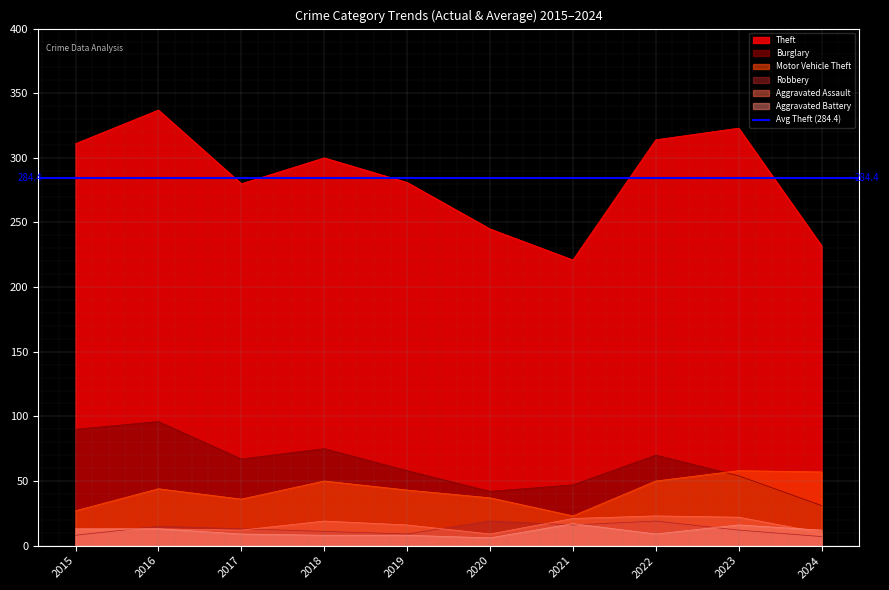

Reading right to left, list all the values displayed in this chart.

Theft: 232	323	314	221	245	281	300	280	337	311
Burglary: 31	54	70	47	42	58	75	67	96	90
Motor Vehicle Theft: 57	58	50	23	37	43	50	36	44	27
Robbery: 7	12	19	16	19	9	11	13	15	8
Aggravated Assault: 10	22	23	21	9	16	19	12	13	12
Aggravated Battery: 12	16	9	17	6	8	8	9	13	13